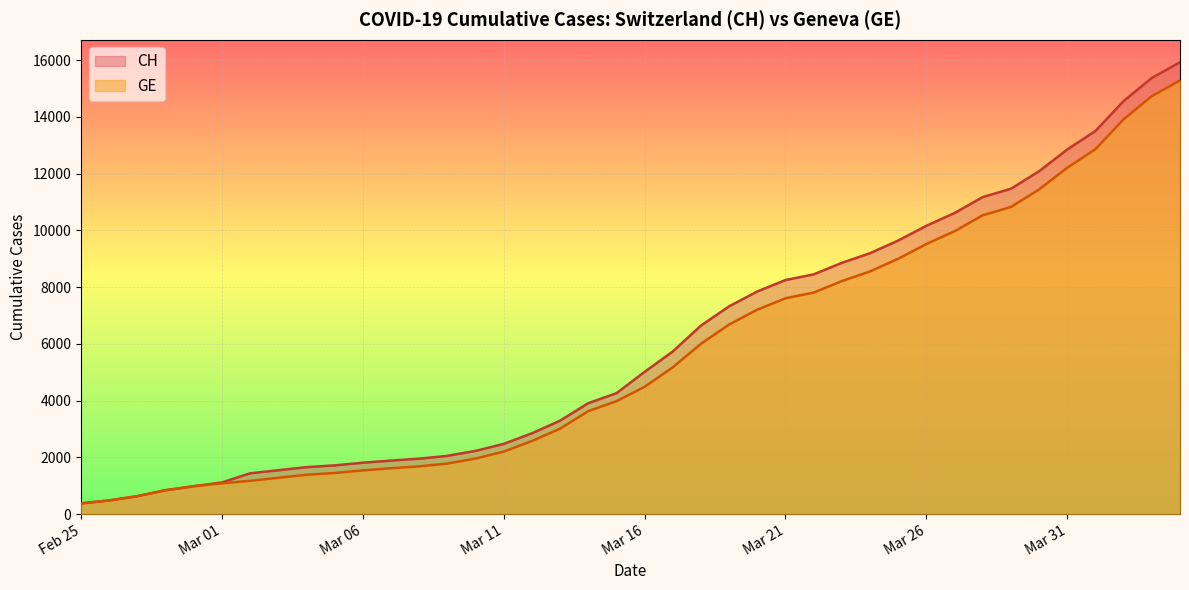

The CH series shows 2566 at 2020-03-05. True or false?

False